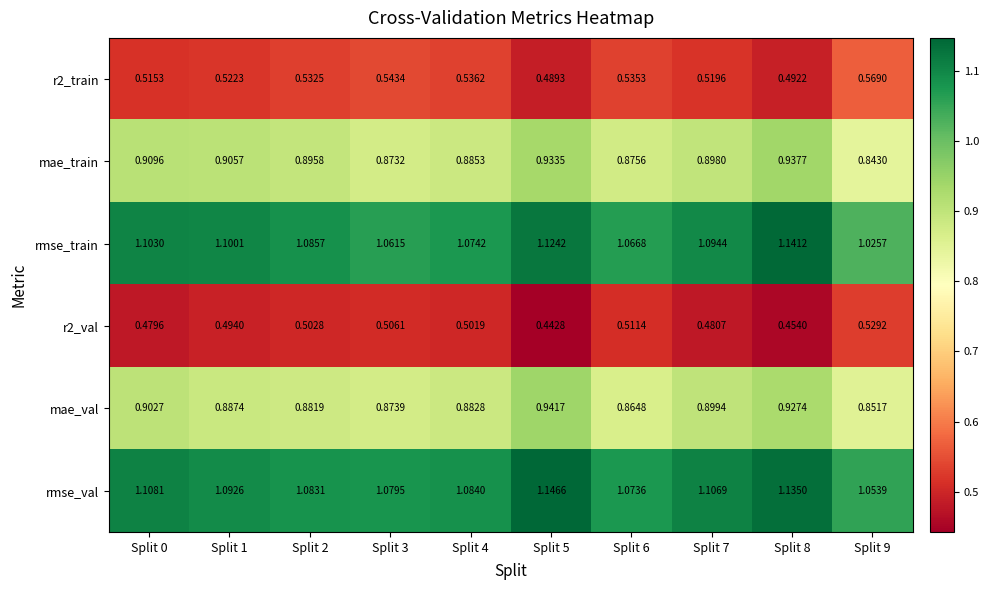

Which series has the largest total across all categories?

rmse_val